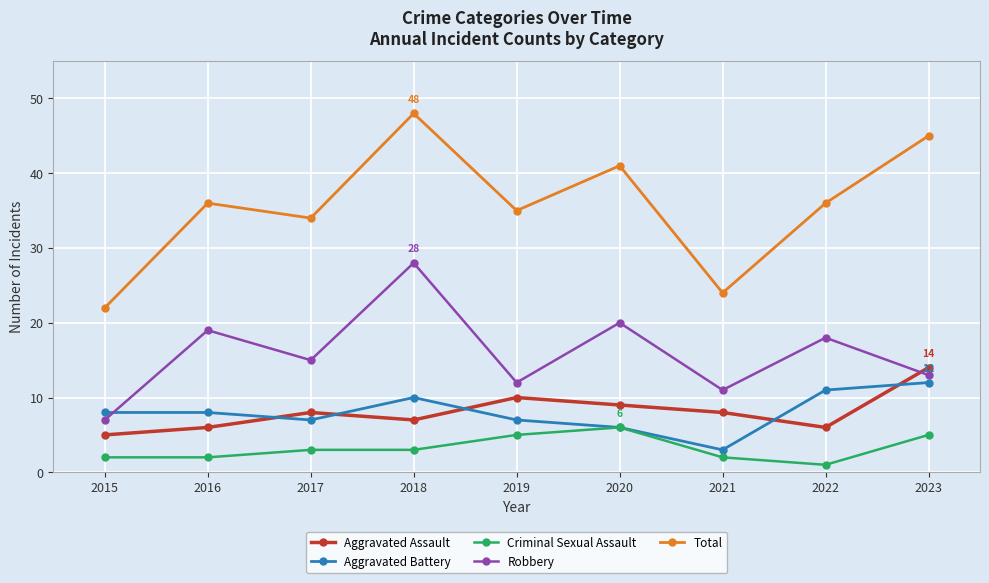

Which series has the largest range (max minus min)?

Total